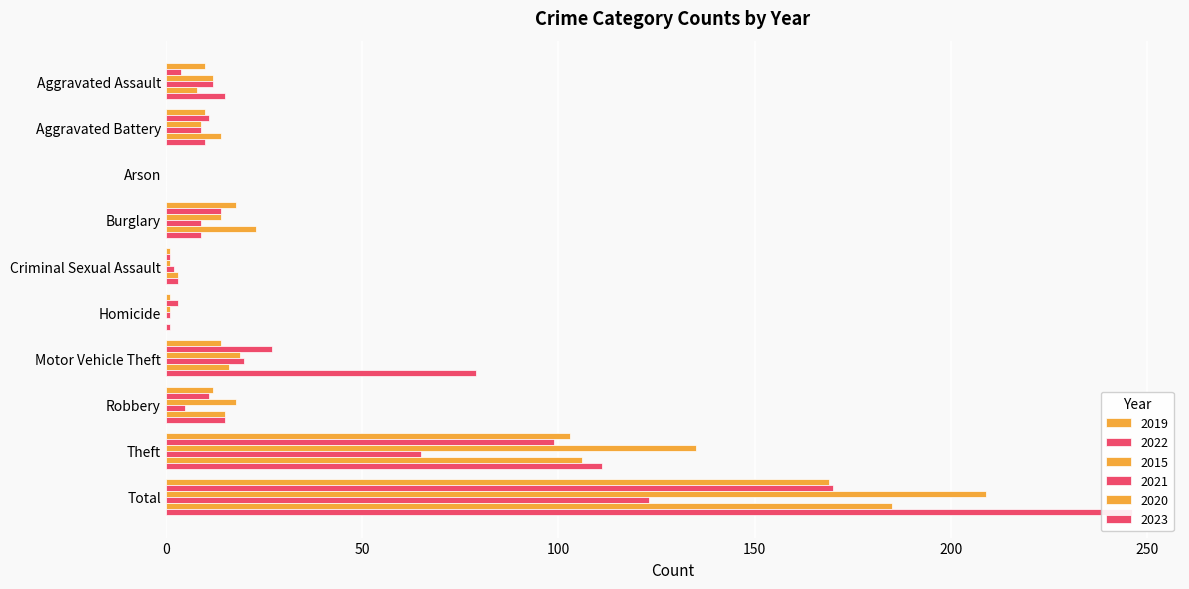

At which label does 2015 reach its peak?

Total